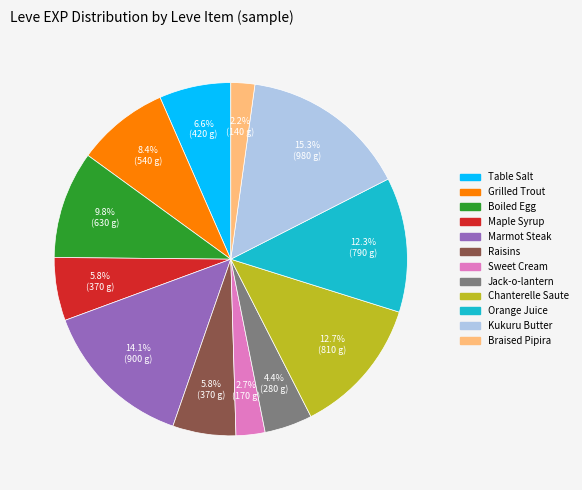

Is there a majority slice in this chart?

No